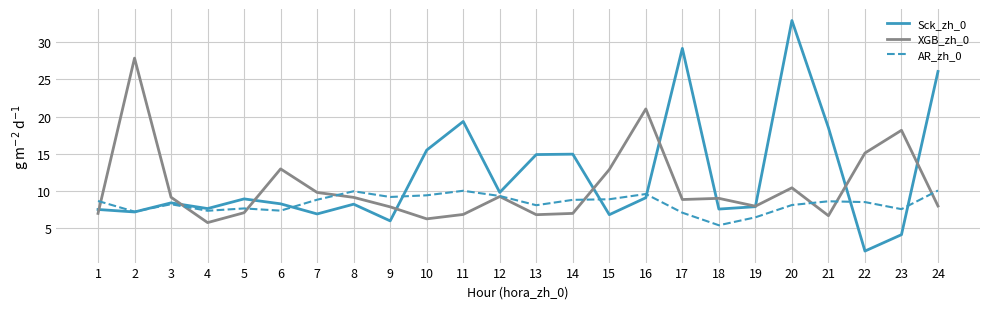

Where is XGB_zh_0 nearest to the value 16?

22